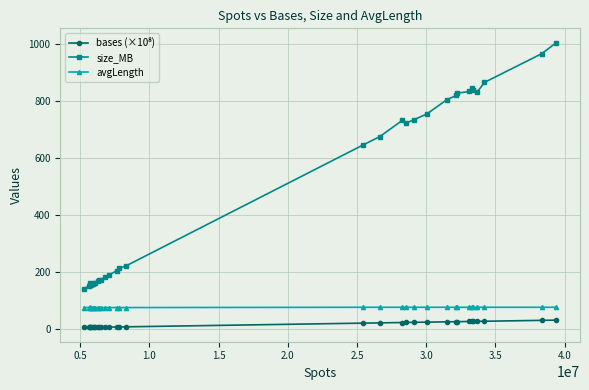

True or false: avgLength and size_MB intersect in this chart.

False